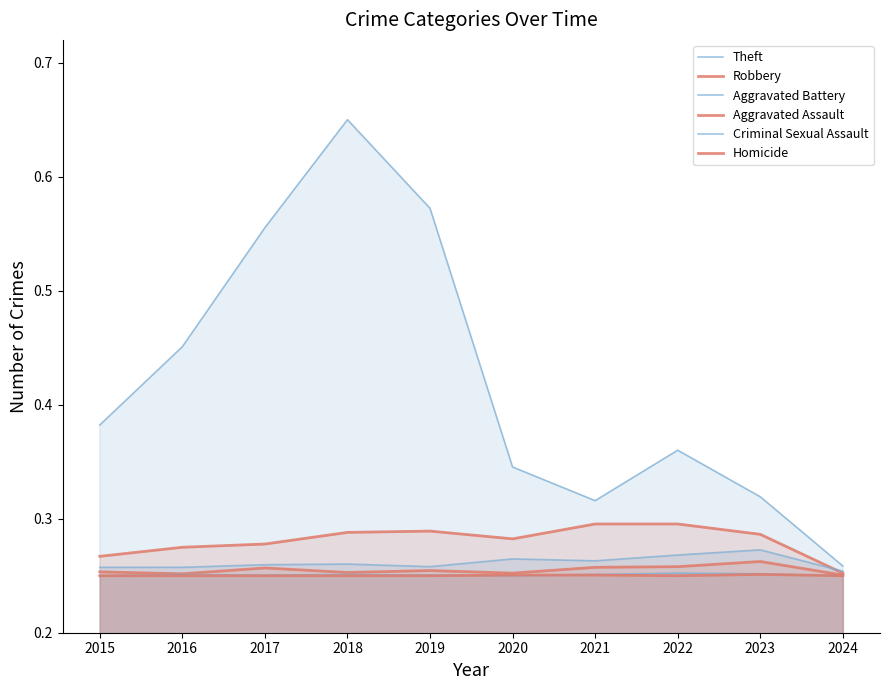

Rank the series by their maximum value, from highest to lowest.

Theft, Robbery, Aggravated Battery, Aggravated Assault, Criminal Sexual Assault, Homicide